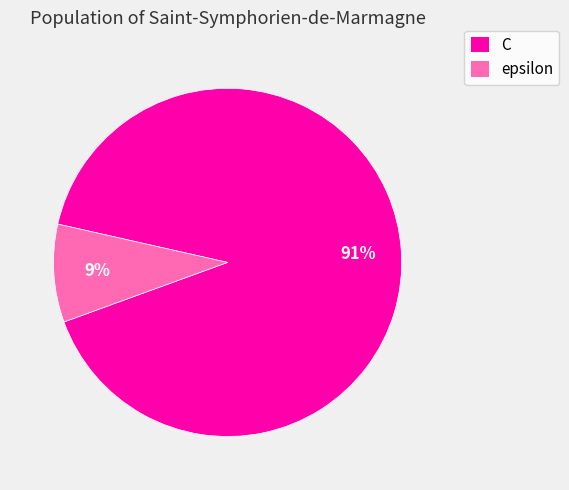

Is the sum of C and epsilon greater than half?

Yes